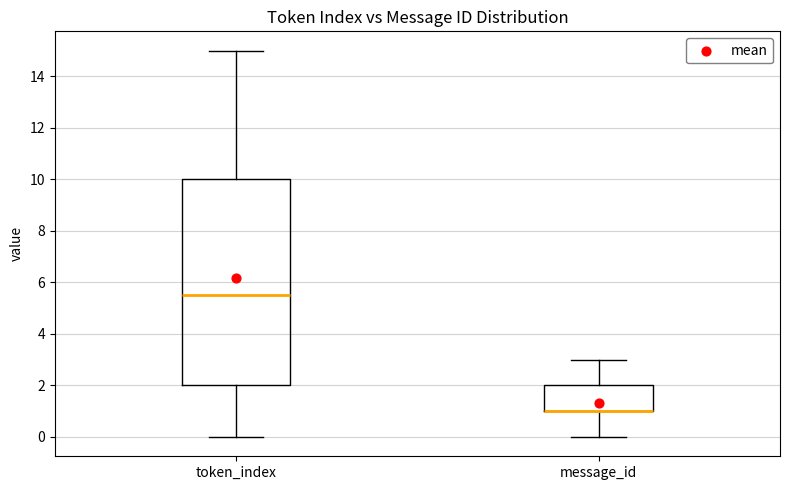

Comparing the boxes themselves (not the whiskers), which one is the tallest?

token_index